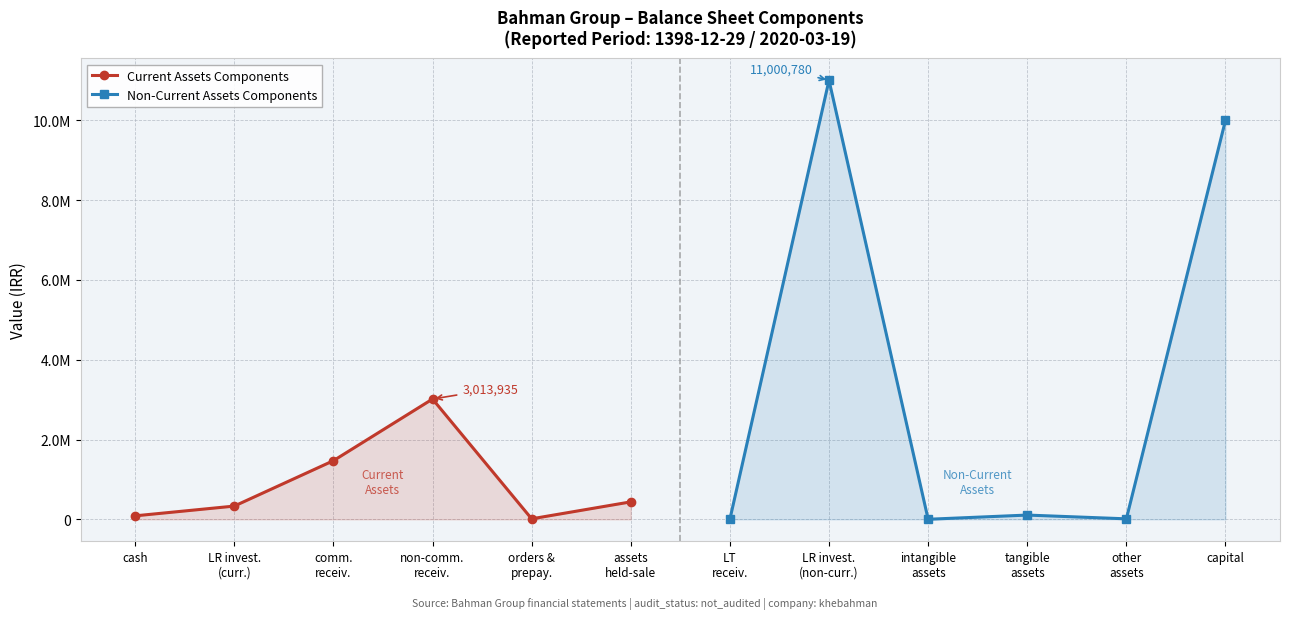

Rank the series by their average value, from highest to lowest.

Non-Current Assets Components, Current Assets Components